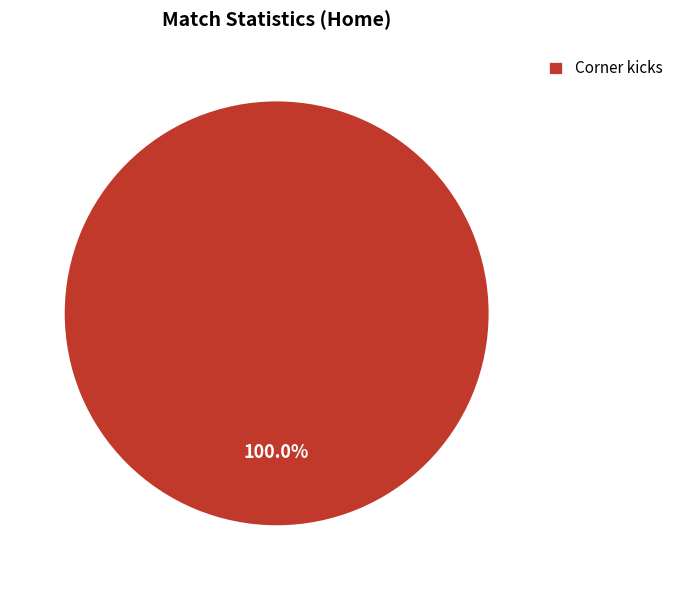

What is the majority slice?

Corner kicks